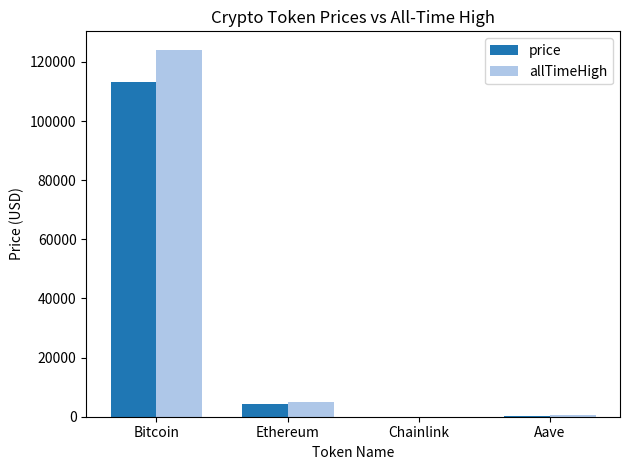

Which category has the highest value in the price series?

Bitcoin